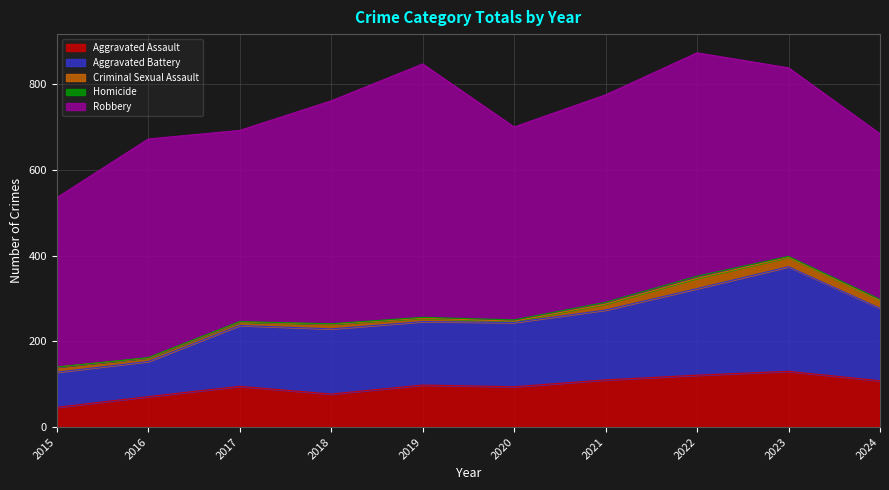

What is the difference between the highest and lowest values at 2015?

395